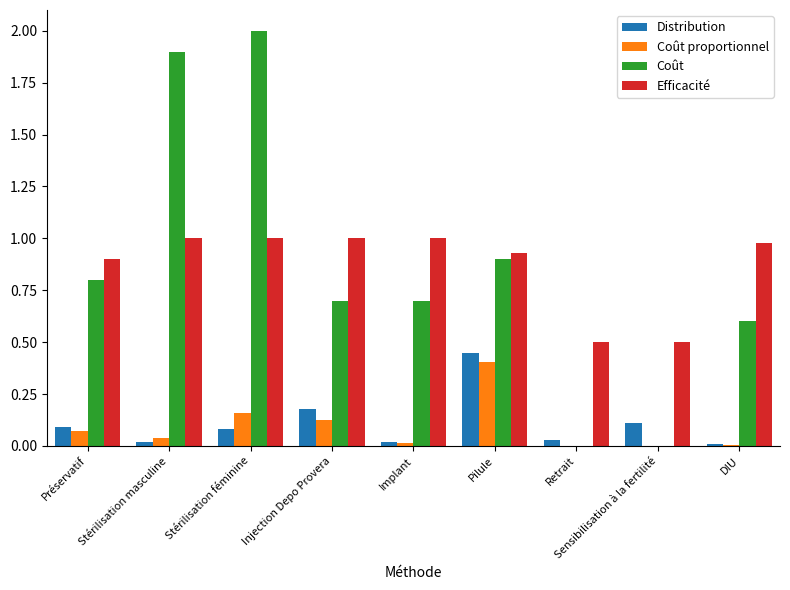

How many groups of bars are there?

9